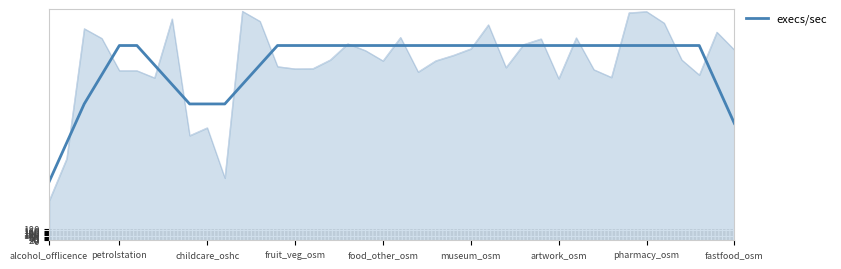

What is the minimum value shown in the chart?

960